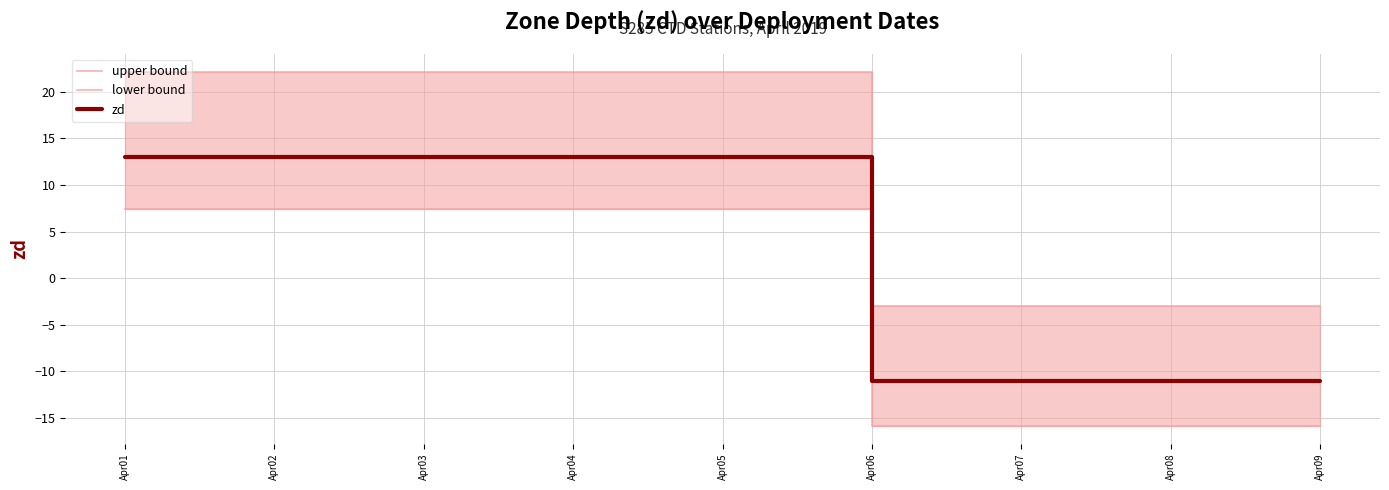

True or false: upper bound has more than 0 points higher than both neighbors.

False